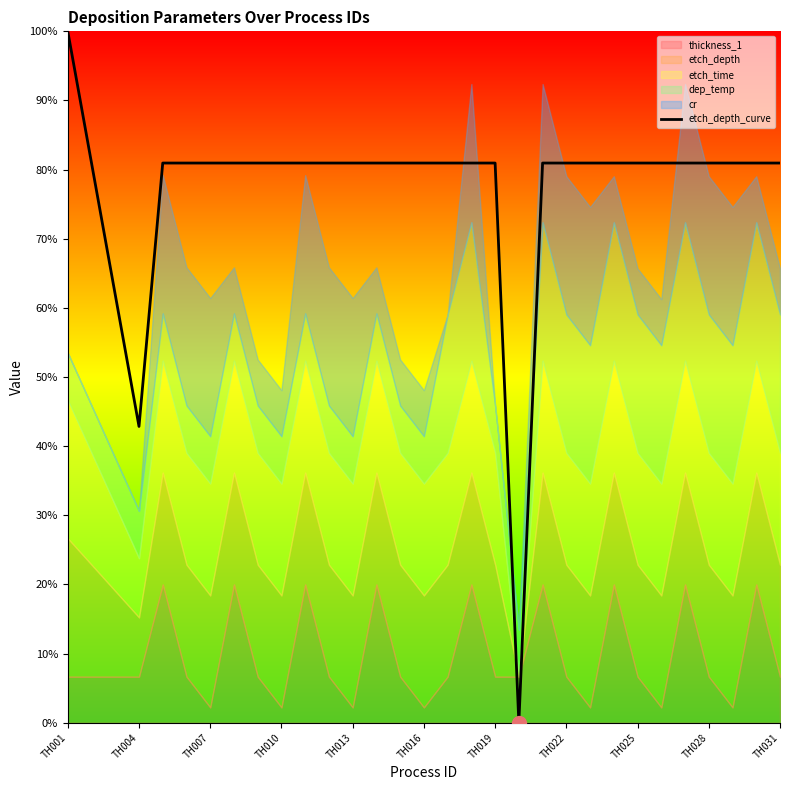

What is the difference between the second highest and minimum values?

81.0